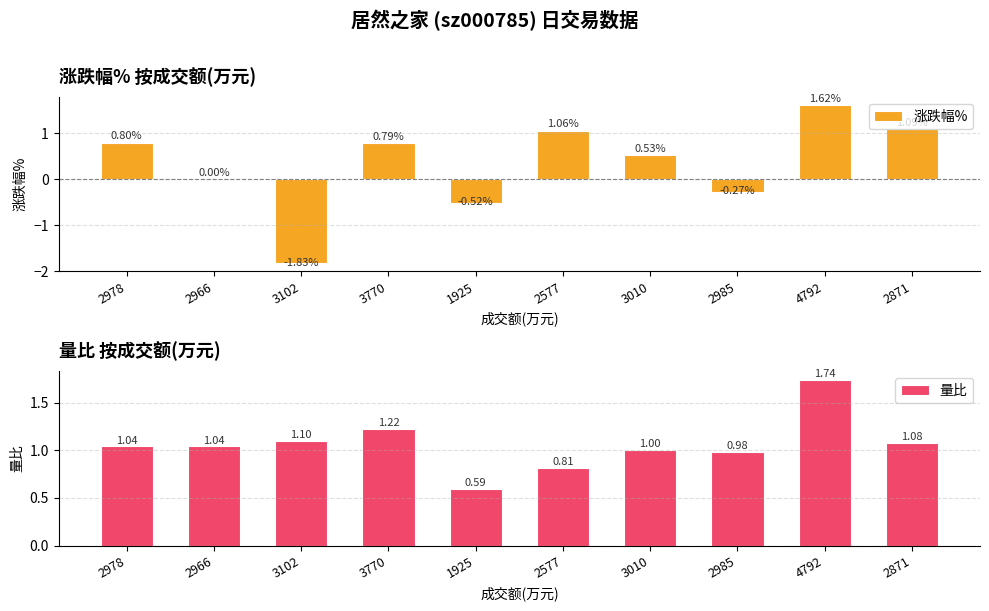

What are all the series names shown in the legend?

涨跌幅%, 量比